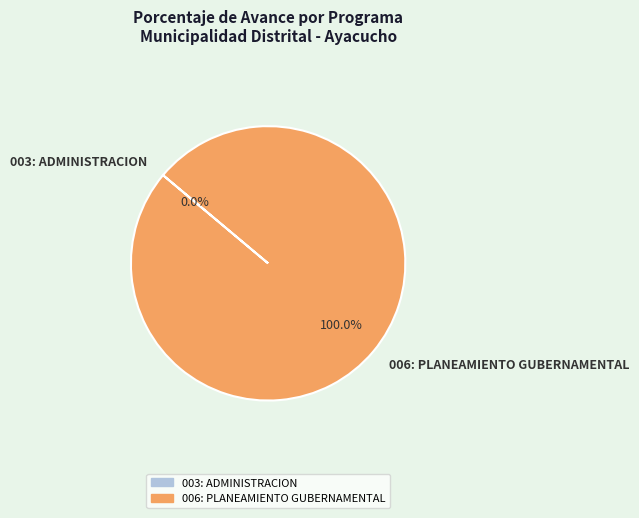

What percentage is the 006: PLANEAMIENTO GUBERNAMENTAL slice, to the nearest percent?

100%